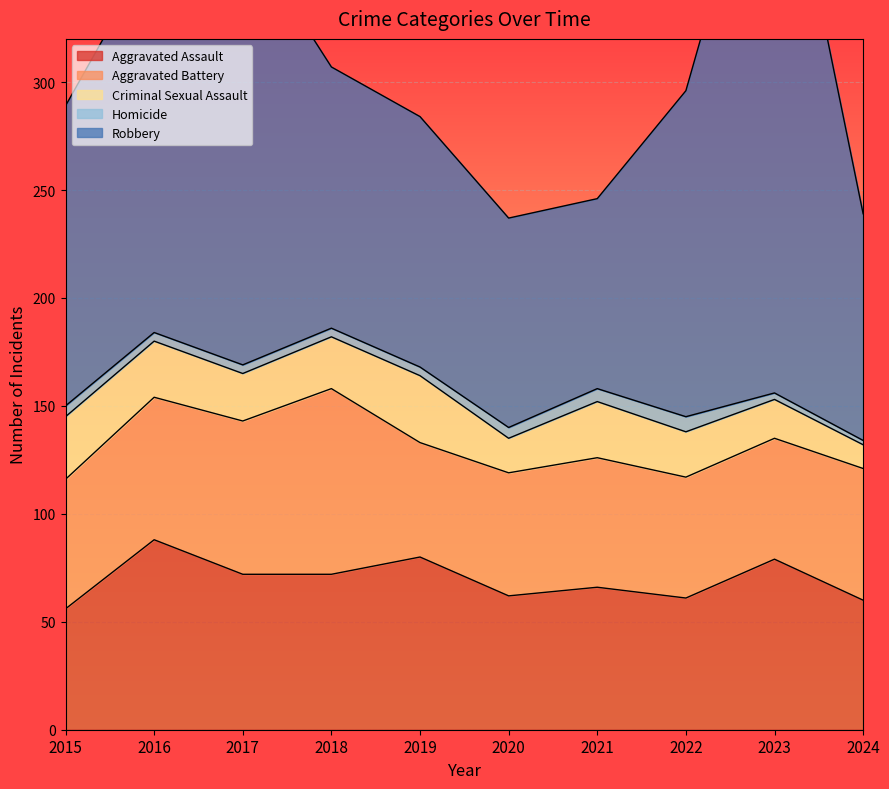

True or false: Aggravated Assault and Robbery intersect in this chart.

False